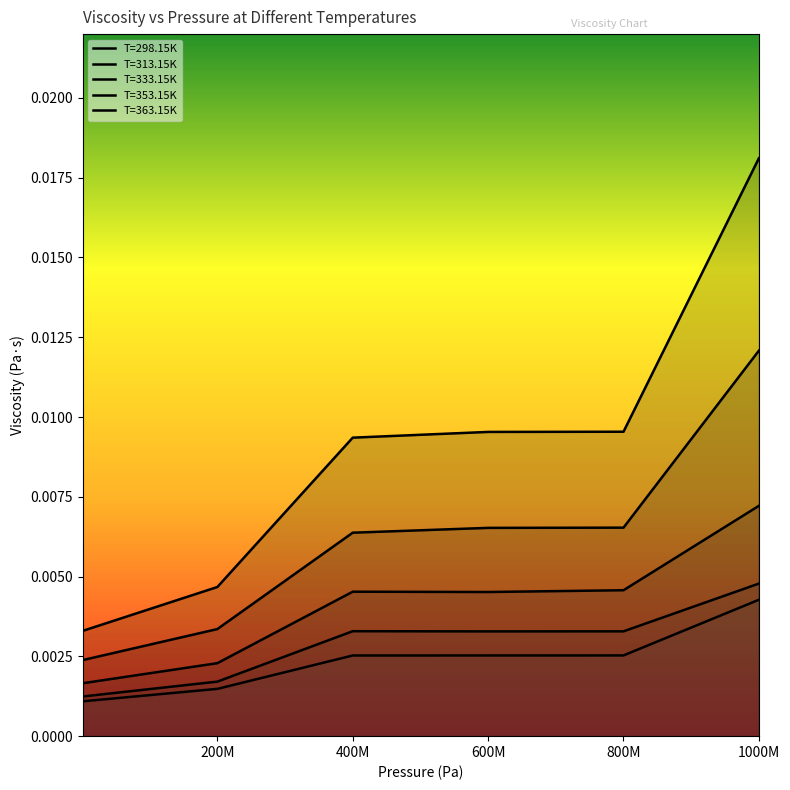

How many lines are shown in the chart?

5